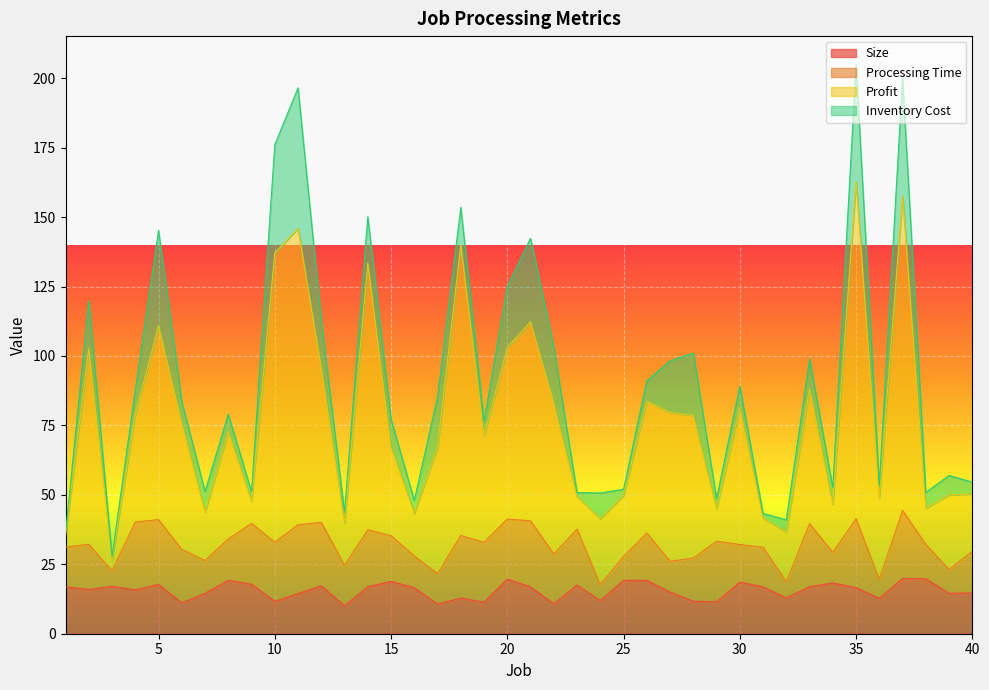

True or false: Profit and Size intersect in this chart.

False